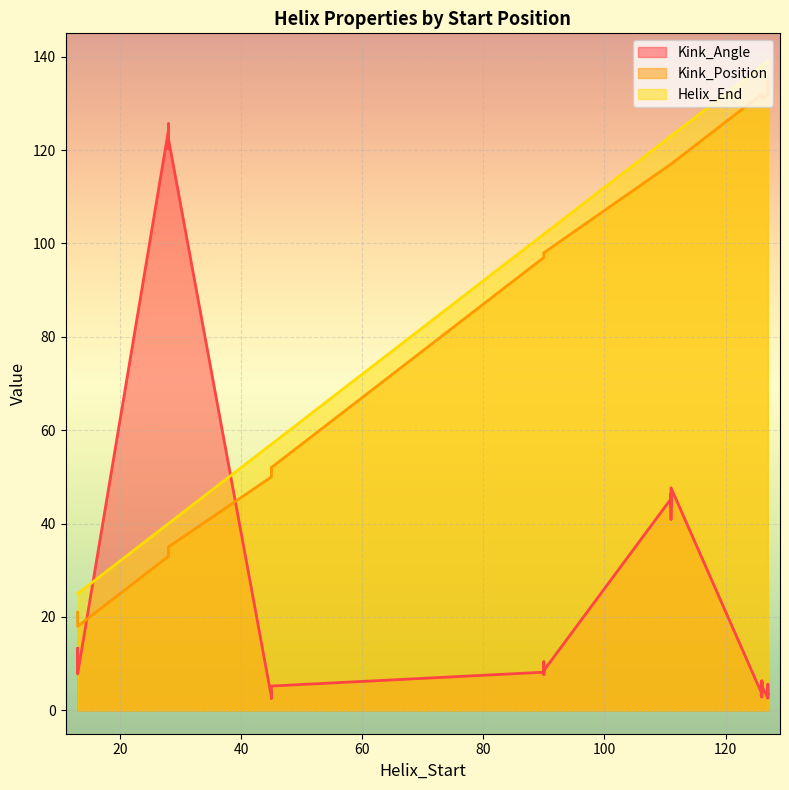

Is it true that Helix_End equals 165.4 at 90?

False